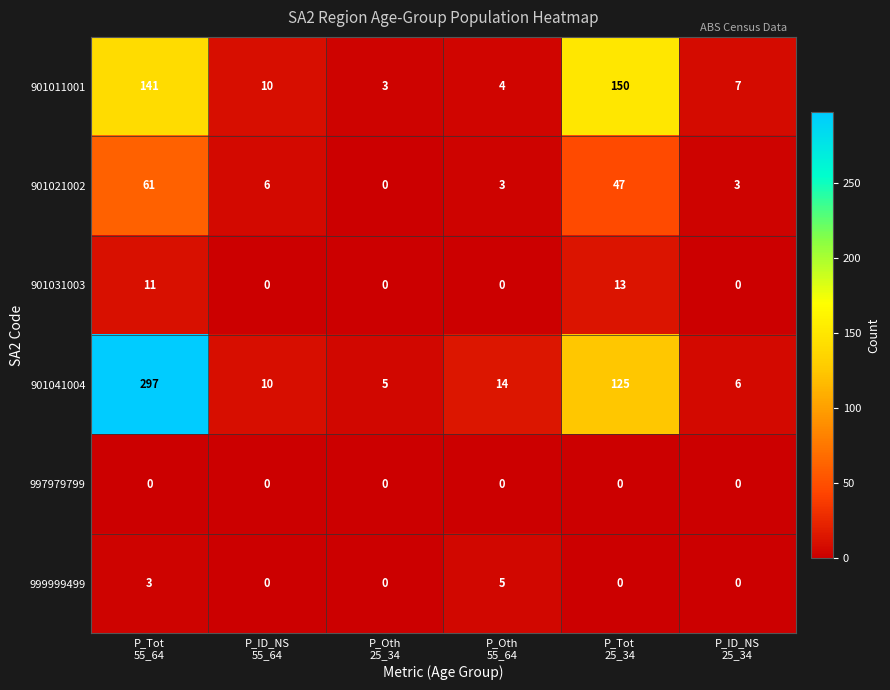

What is the difference between the maximum and minimum values in the 901031003 series?

13